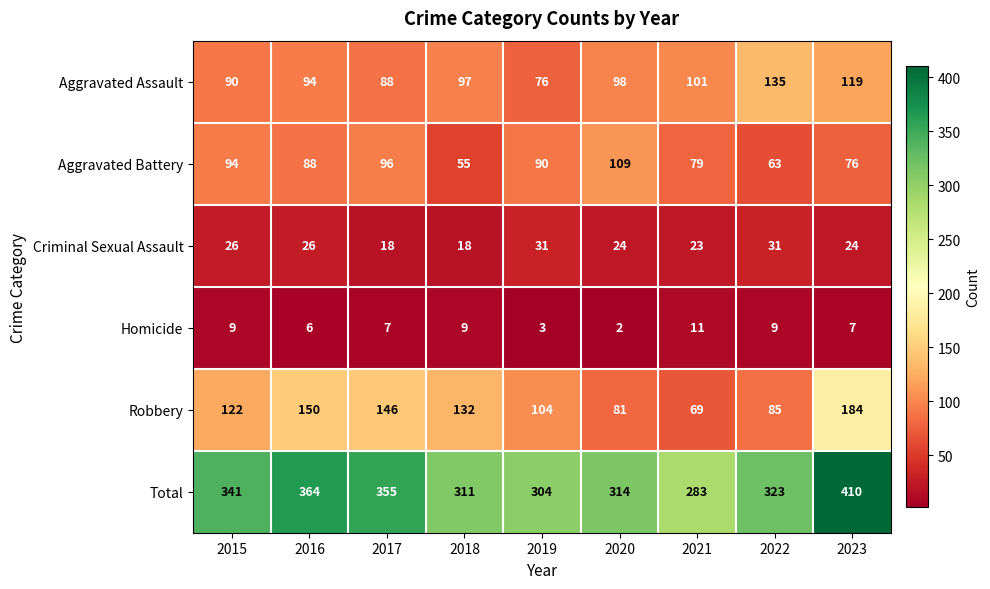

How many data points in Aggravated Battery are less than 88?

4